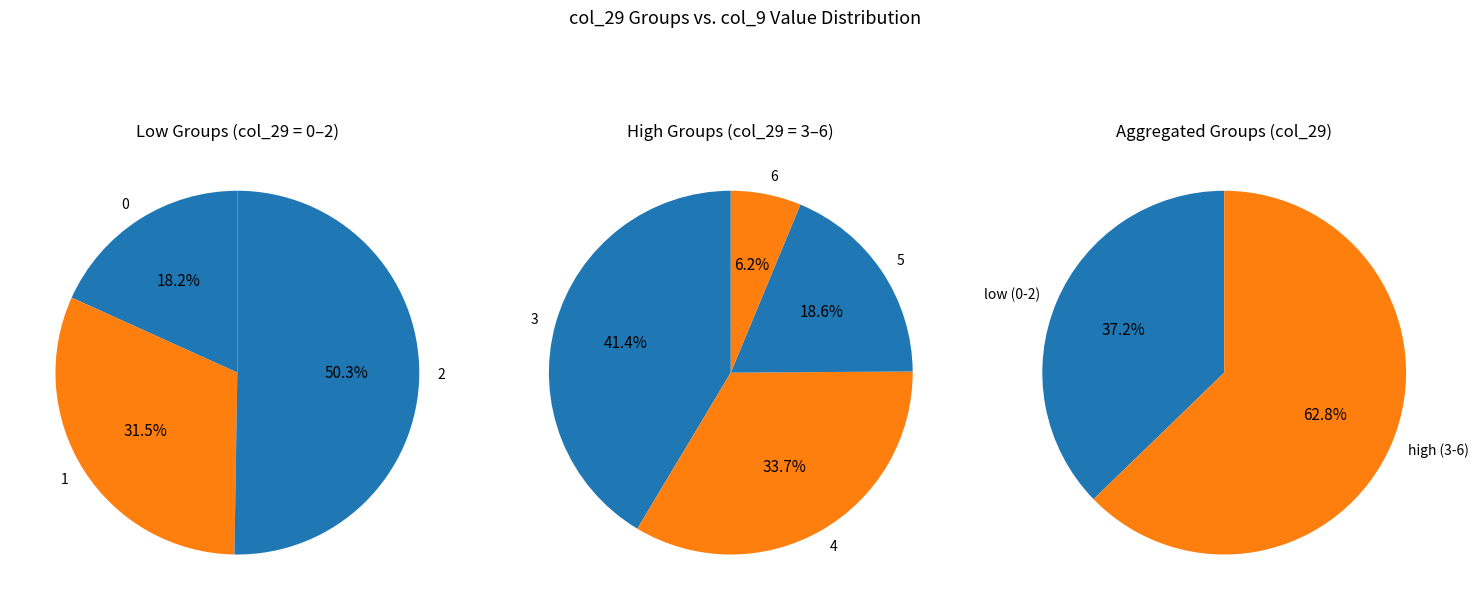

Is it true that 31 is 15% of the pie?

False